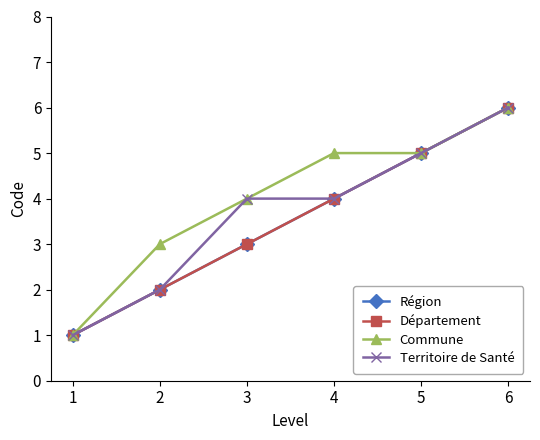

Does the chart have visible grid lines?

No